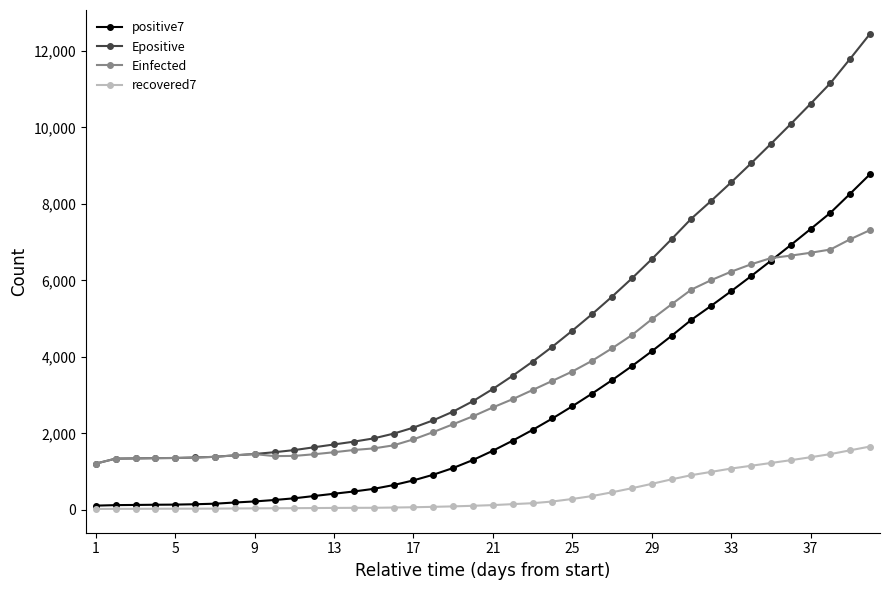

What is the value of the positive7 point at the 32nd from the left?

5338.7